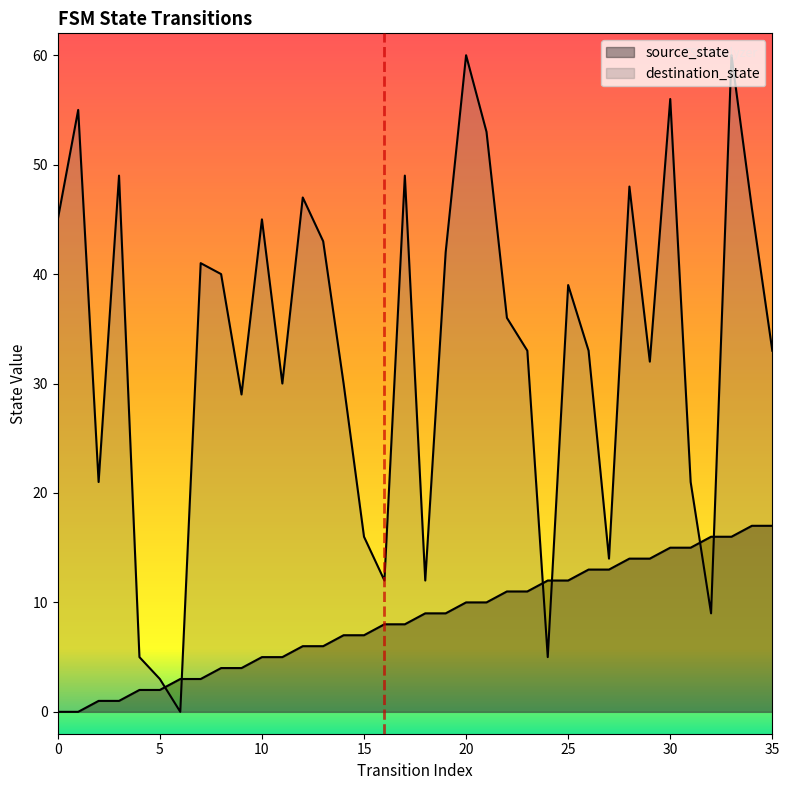

Reading left to right, list all the values displayed in this chart.

source_state: 0	0	1	1	2	2	3	3	4	4	5	5	6	6	7	7	8	8	9	9	10	10	11	11	12	12	13	13	14	14	15	15	16	16	17	17
destination_state: 45	55	21	49	5	3	0	41	40	29	45	30	47	43	30	16	12	49	12	42	60	53	36	33	5	39	33	14	48	32	56	21	9	60	46	33